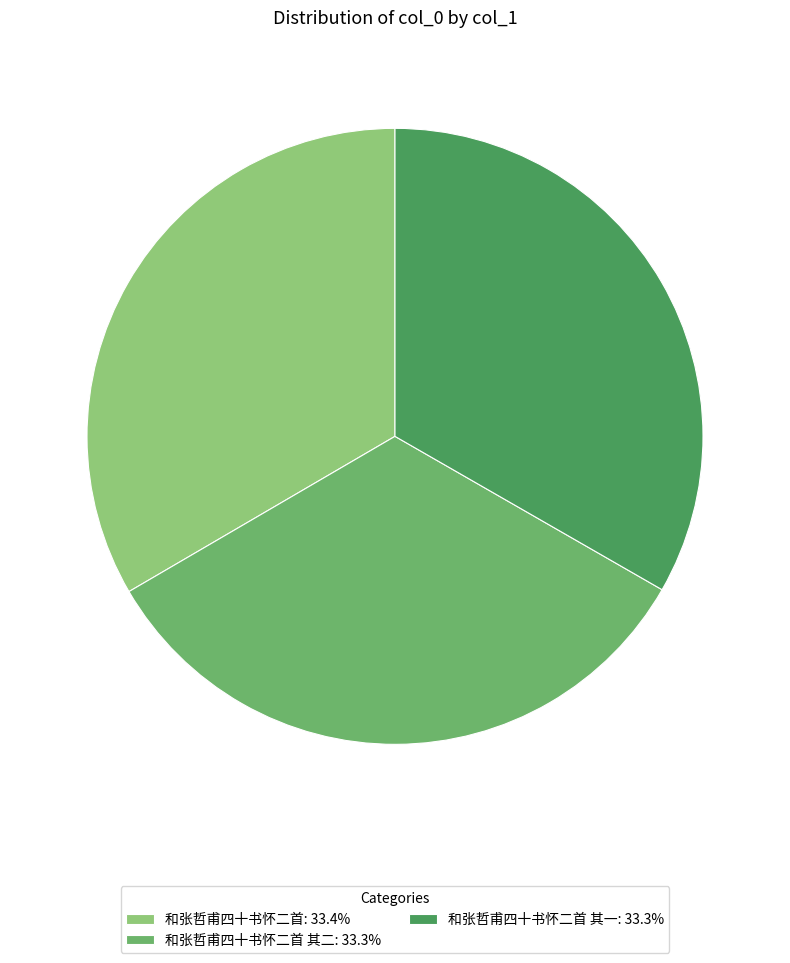

Combined, do 和张哲甫四十书怀二首 其一: 33.3% and 和张哲甫四十书怀二首: 33.4% account for over 50%?

Yes